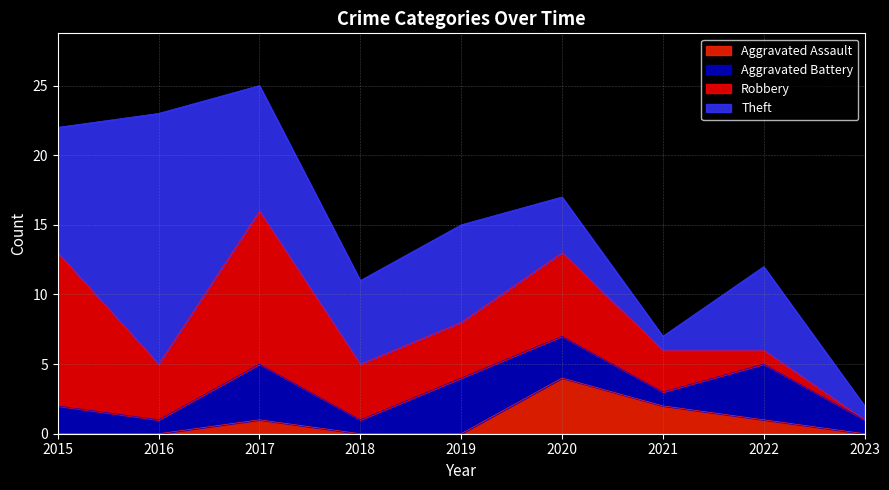

Reading left to right, what are all the values shown in this chart?

Aggravated Assault: 0	0	1	0	0	4	2	1	0
Aggravated Battery: 2	1	4	1	4	3	1	4	1
Robbery: 11	4	11	4	4	6	3	1	0
Theft: 9	18	9	6	7	4	1	6	1